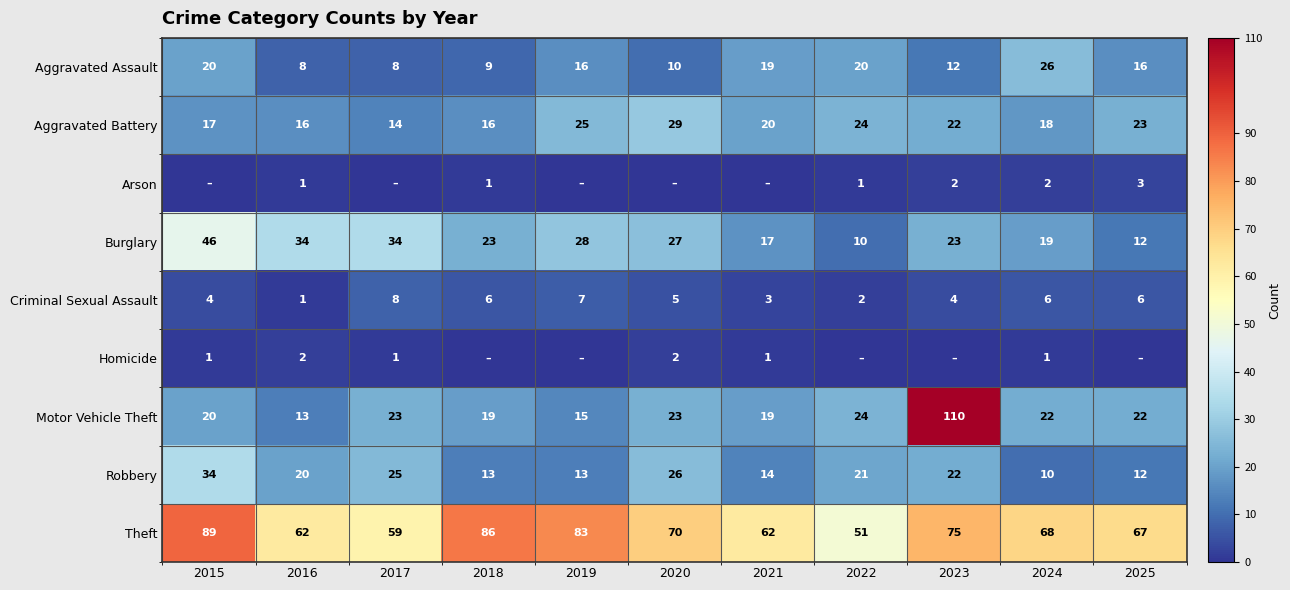

Which series has the largest total across all categories?

Theft